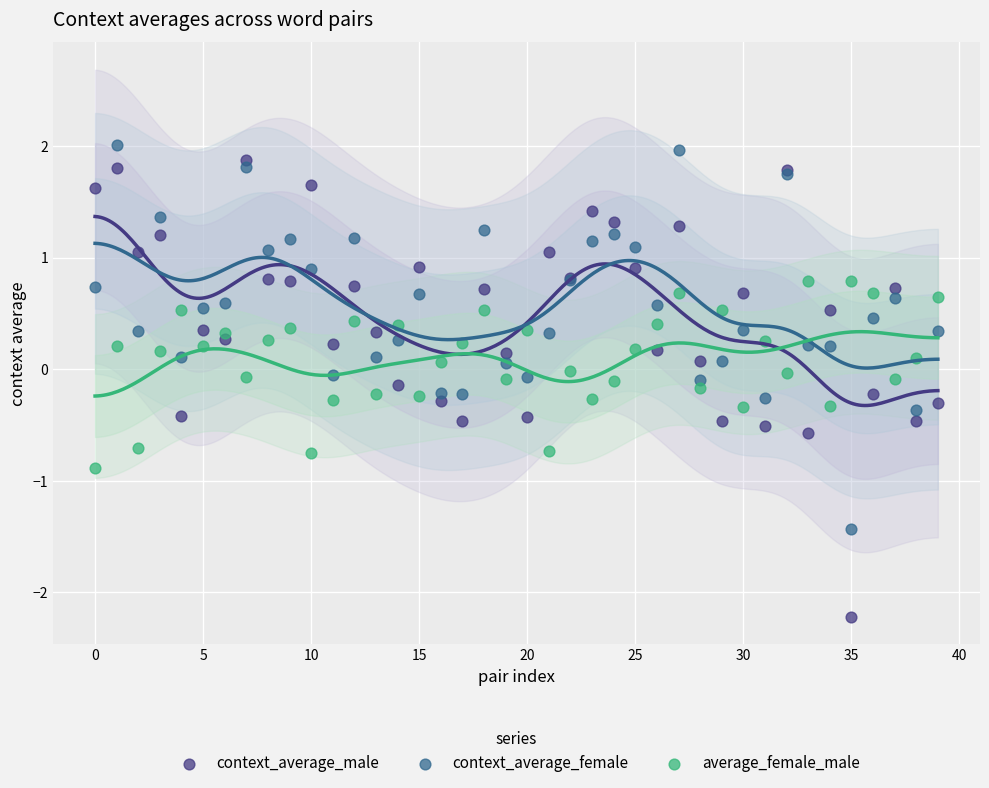

Which series contains the lowest Y value?

context_average_male